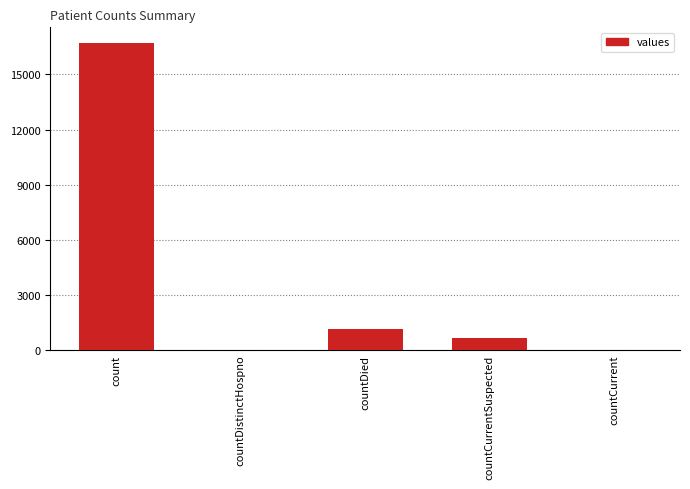

Between countCurrentSuspected and countDistinctHospno, which is larger?

countCurrentSuspected